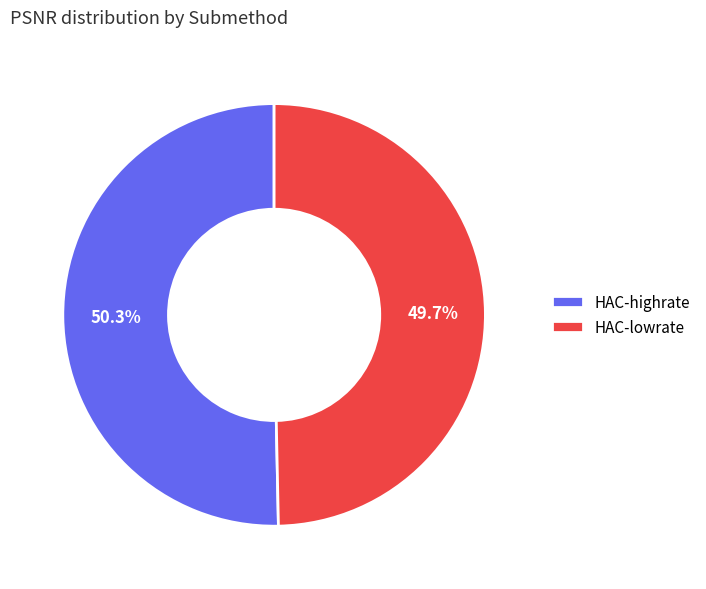

Rank the categories by value from lowest to highest.

HAC-lowrate, HAC-highrate